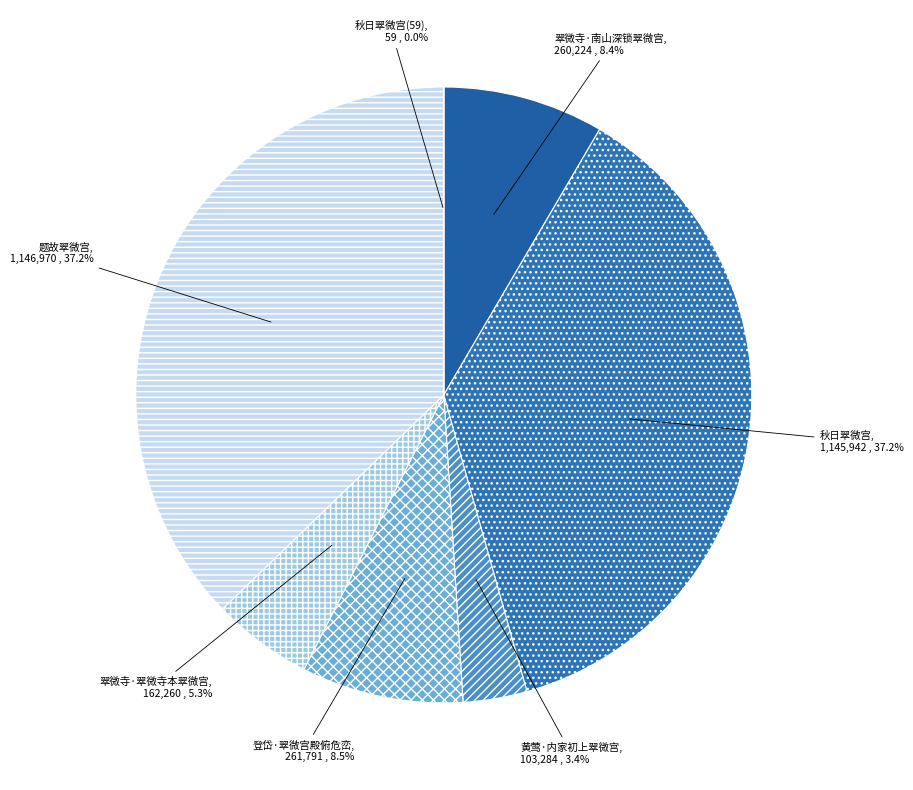

What percentage is NOT represented by 黄莺·内家初上翠微宫?

96.6%